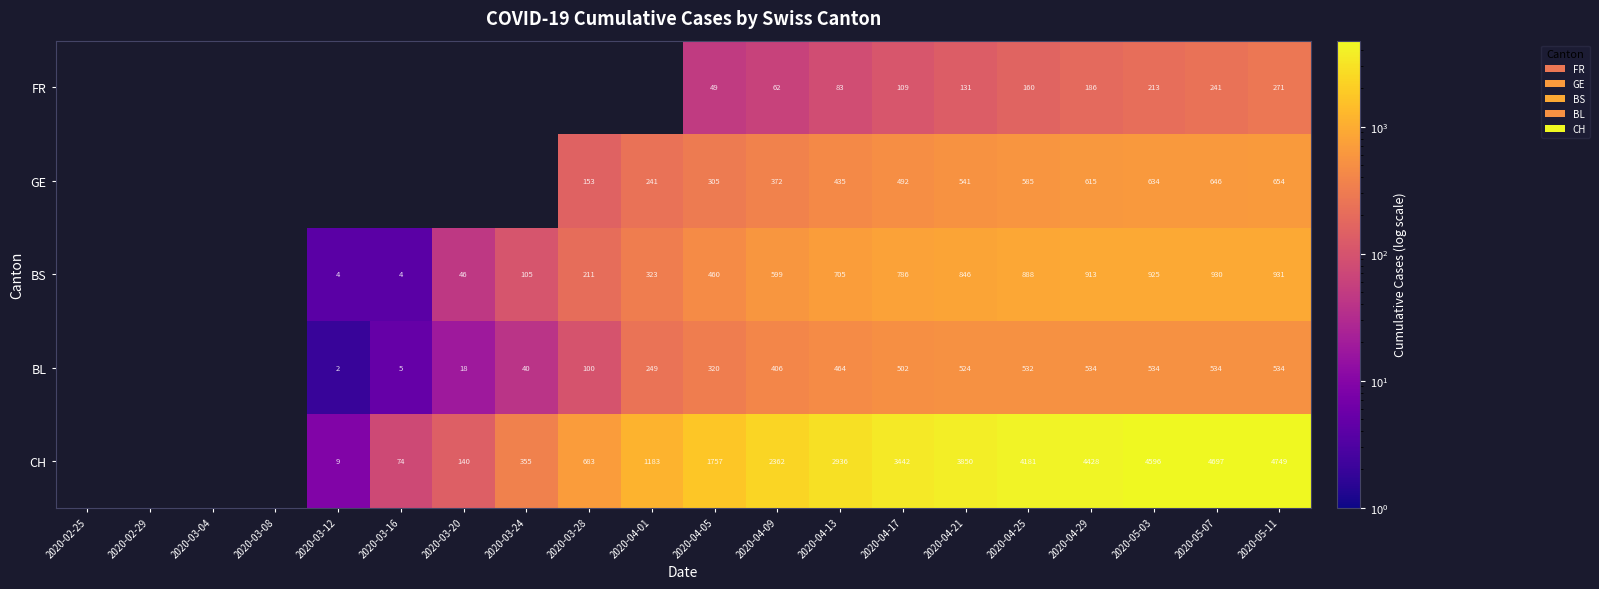

What is the total value across all series at 2020-03-20?

204